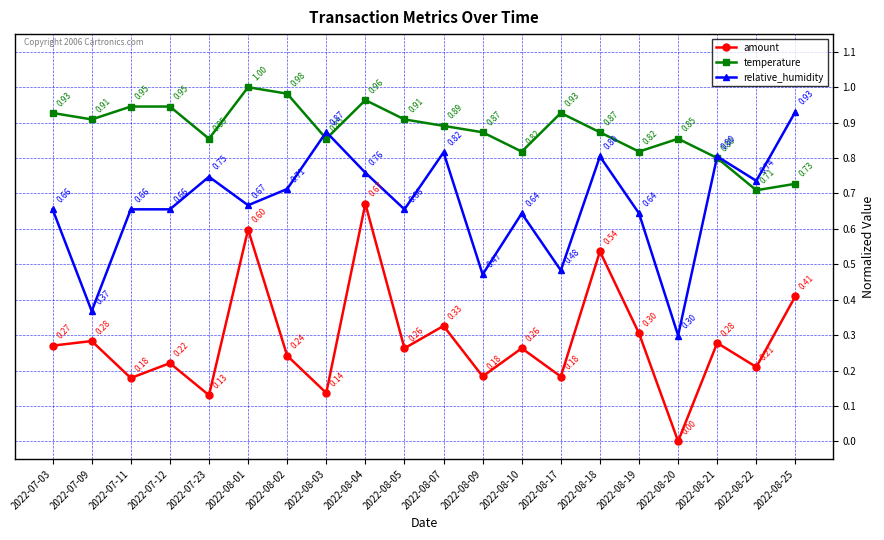

At which label is relative_humidity closest to 0?

2022-08-20